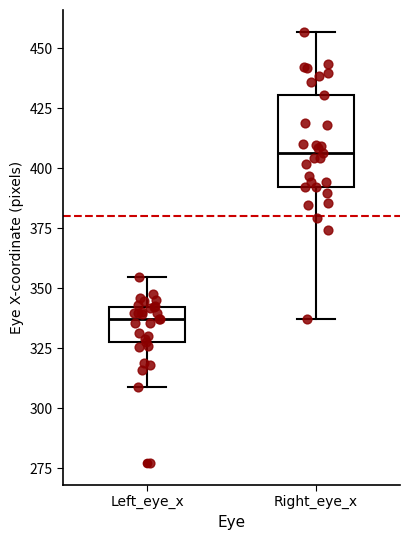

Which box has the lowest median line?

Left_eye_x